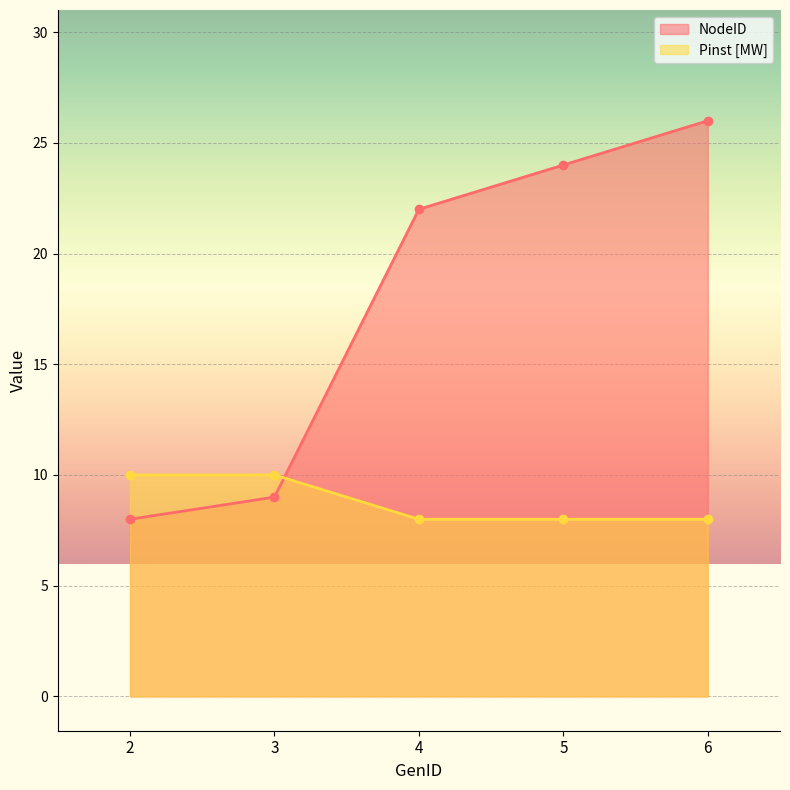

Read the Pinst [MW] value at 6.

8